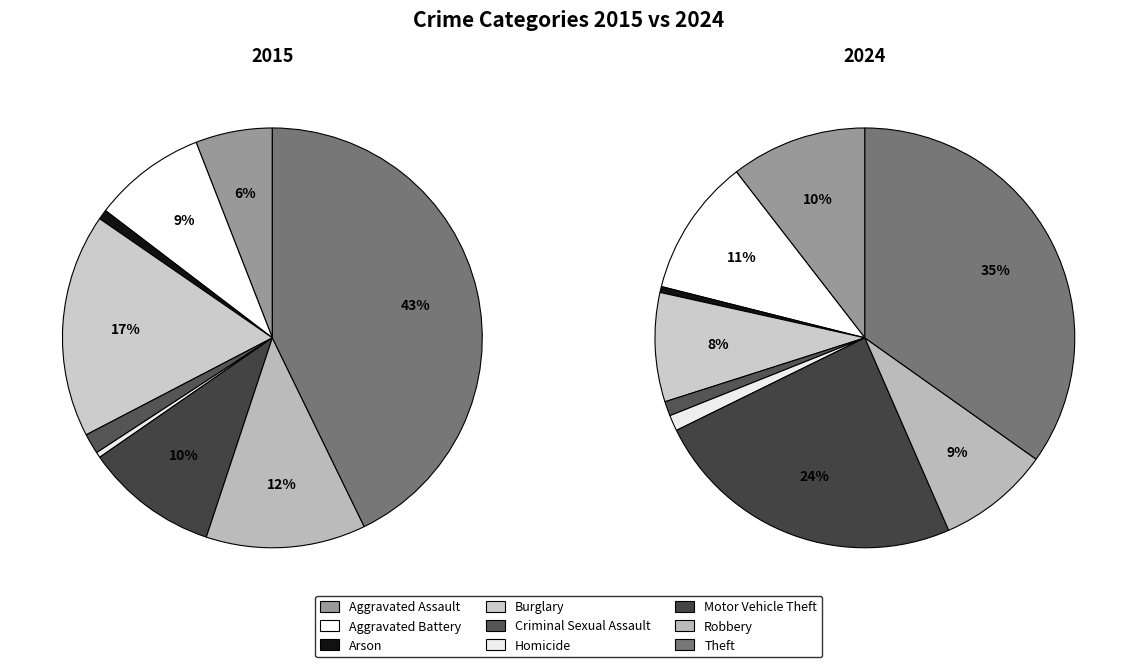

True or false: Criminal Sexual Assault accounts for 2% of the total.

True